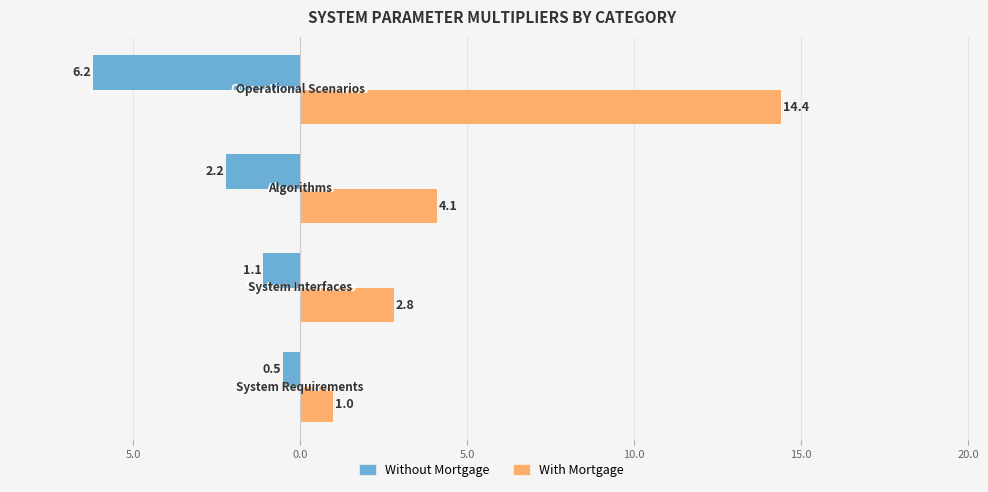

List the series in order of their overall mean, lowest first.

Without Mortgage, With Mortgage